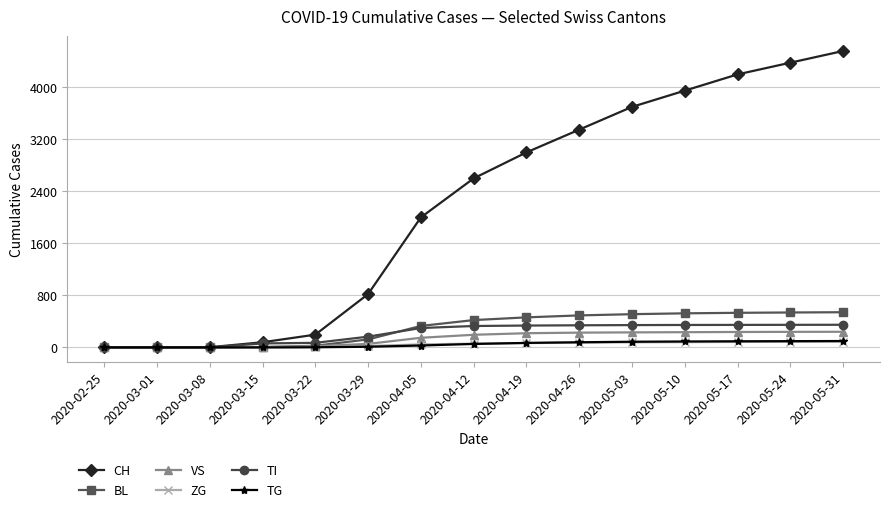

What is the total value across all series at 2020-03-22?

317